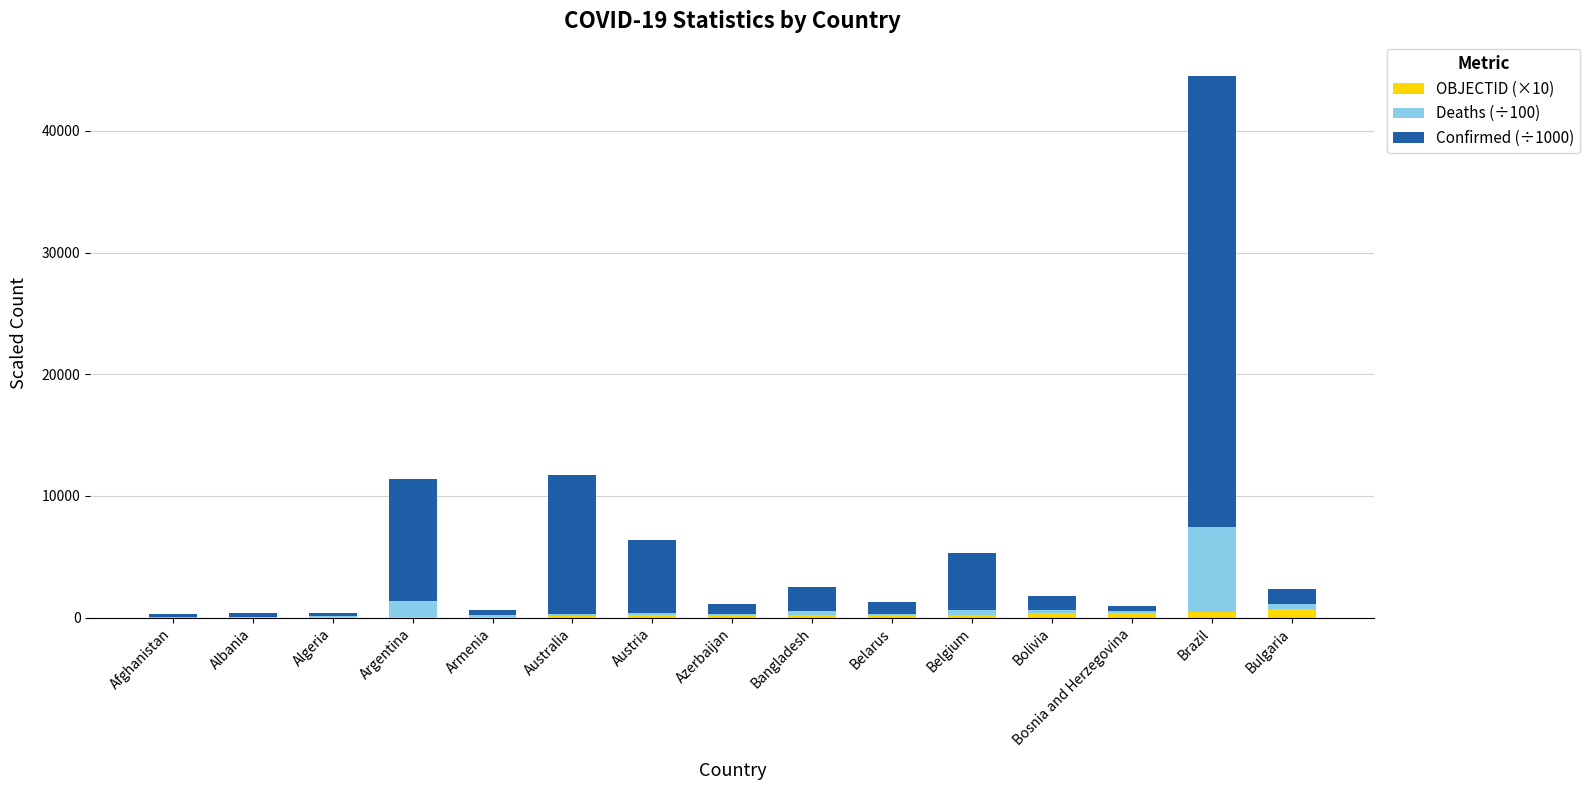

At which category is the sum across all series the highest?

Brazil